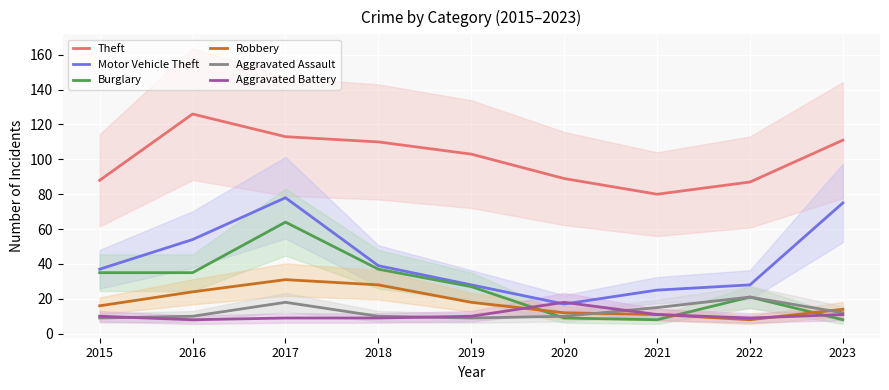

What are all the series names shown in the legend?

Theft, Motor Vehicle Theft, Burglary, Robbery, Aggravated Assault, Aggravated Battery